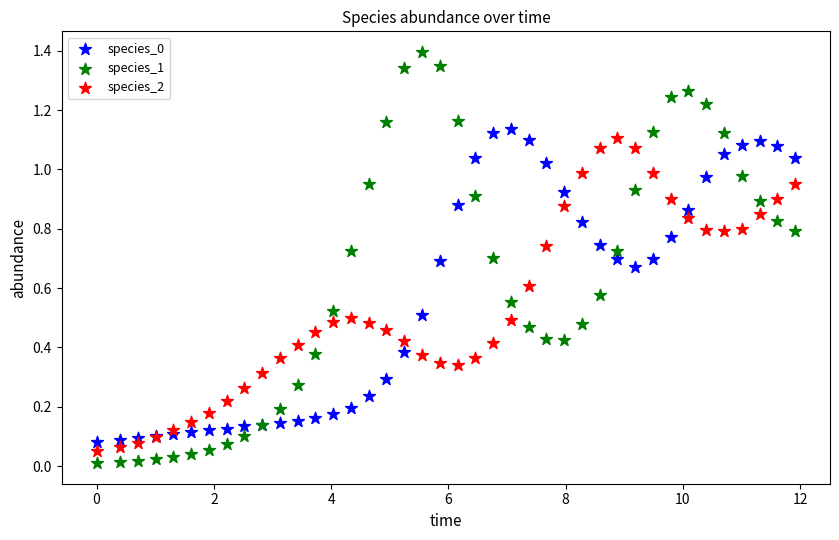

What is the X range (max minus min) for the scatter plot?

11.9